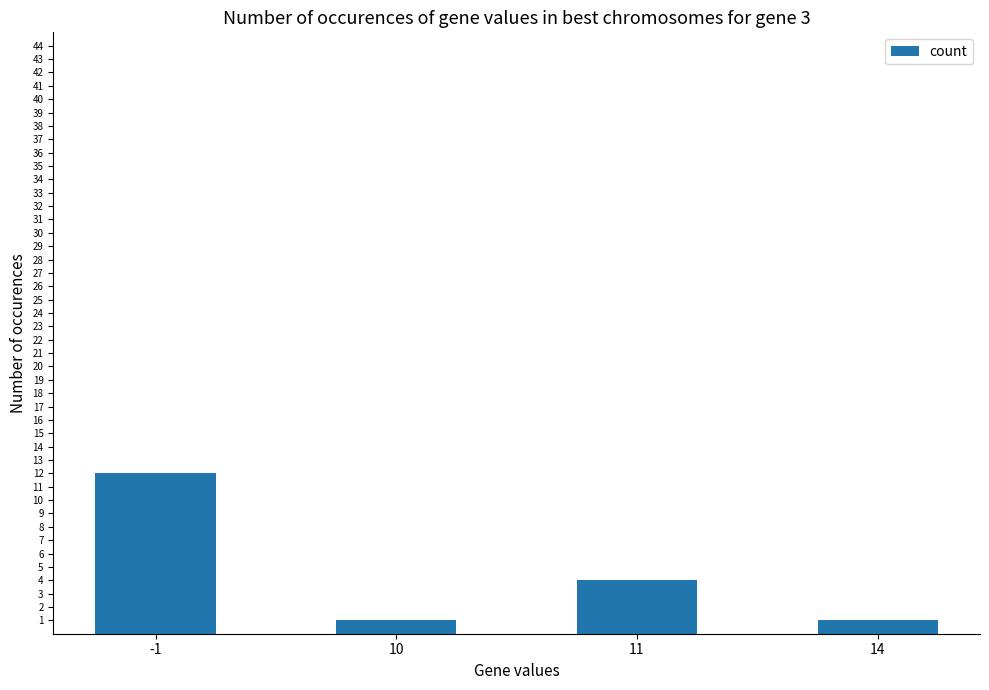

True or false: the data shows 1 at 11.

False